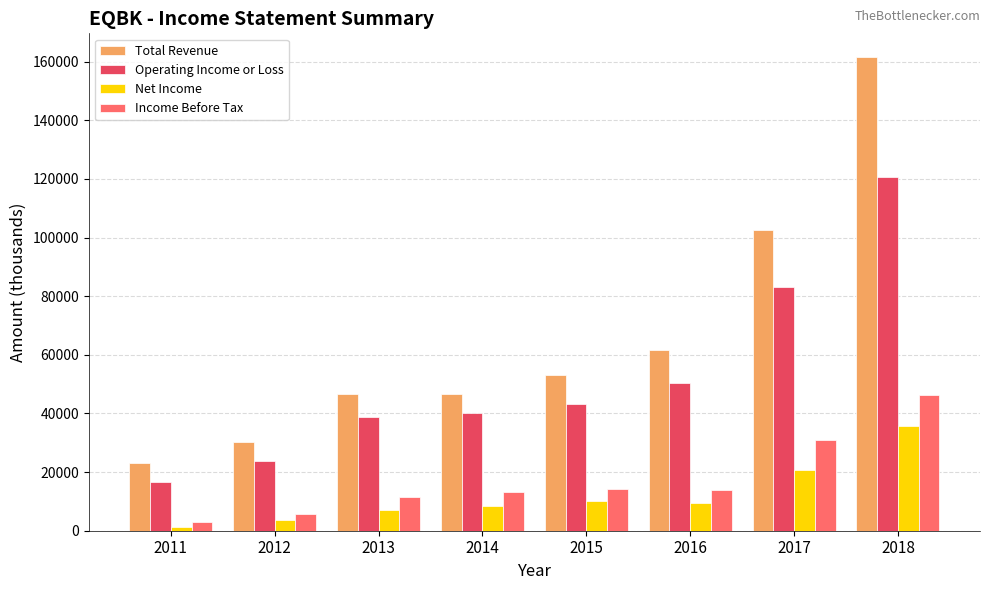

Between 2014 and 2016, which series saw the biggest shift?

Total Revenue